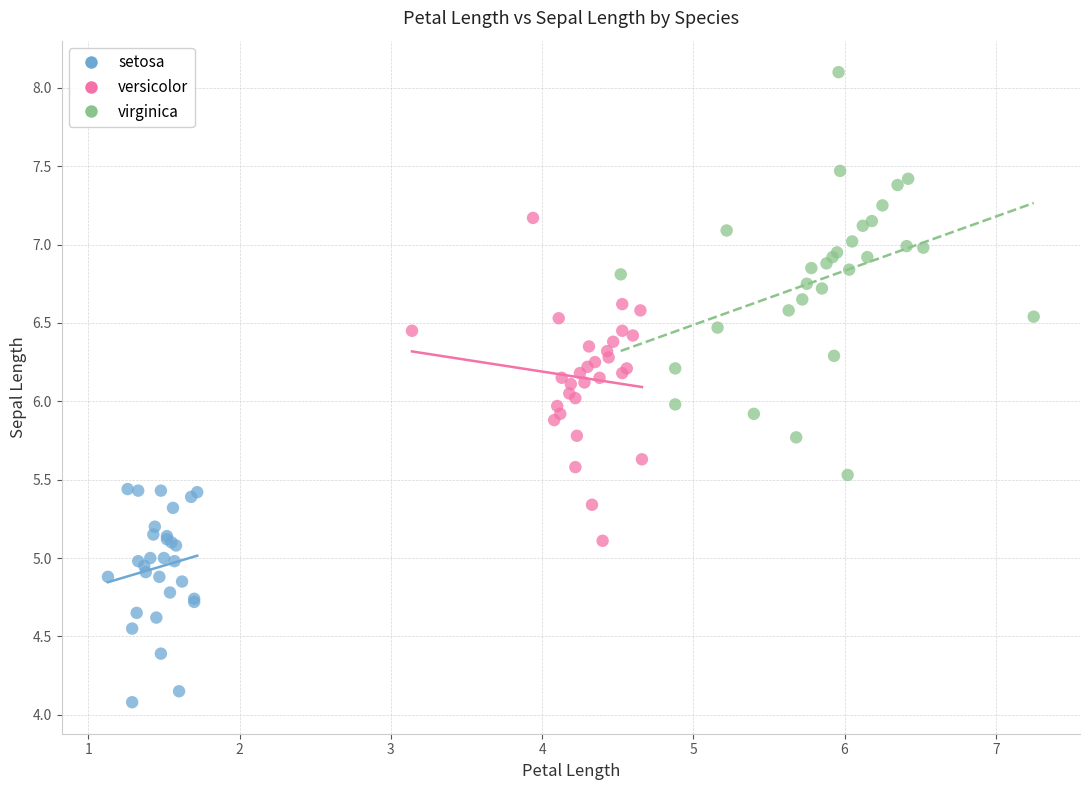

Which series reaches the maximum Y coordinate?

virginica